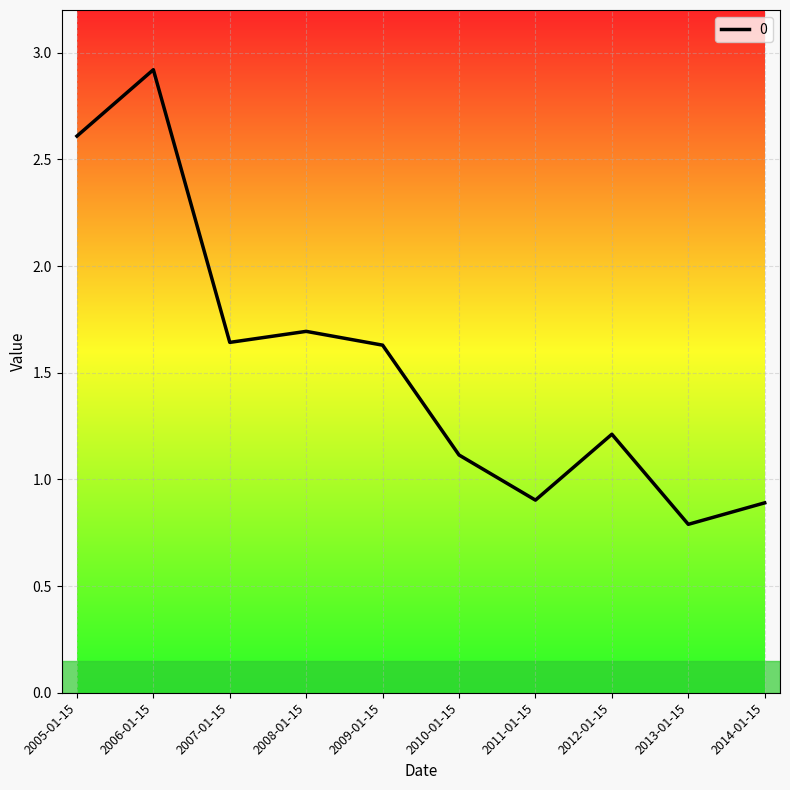

Read the value at 2012-01-15.

1.2